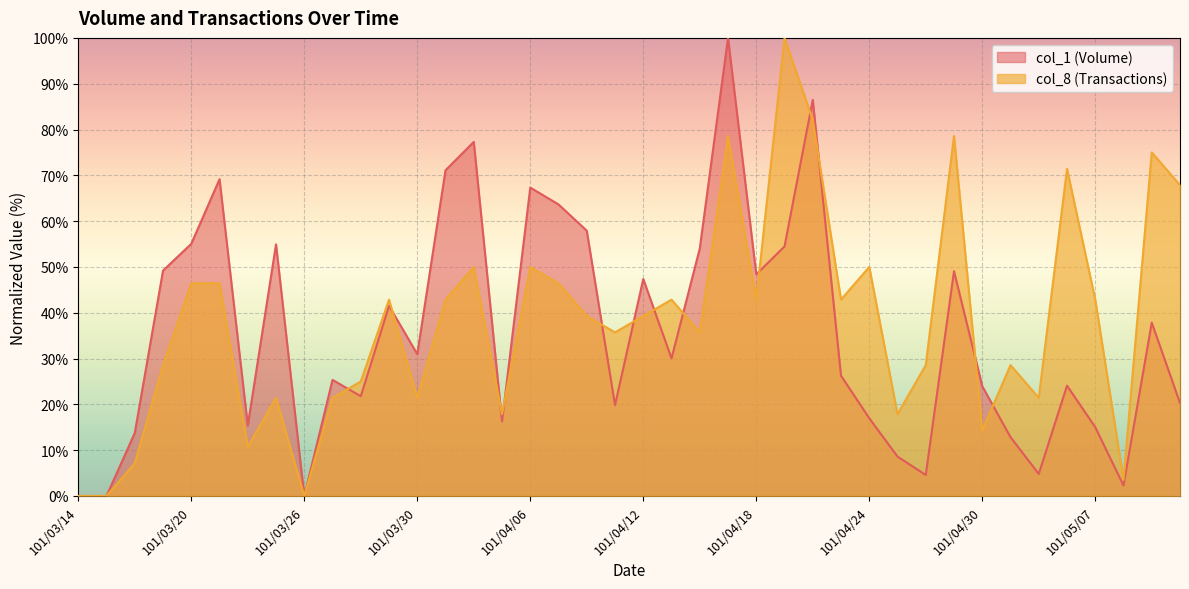

True or false: col_1 (Volume) has more than 0 interior local peaks.

True